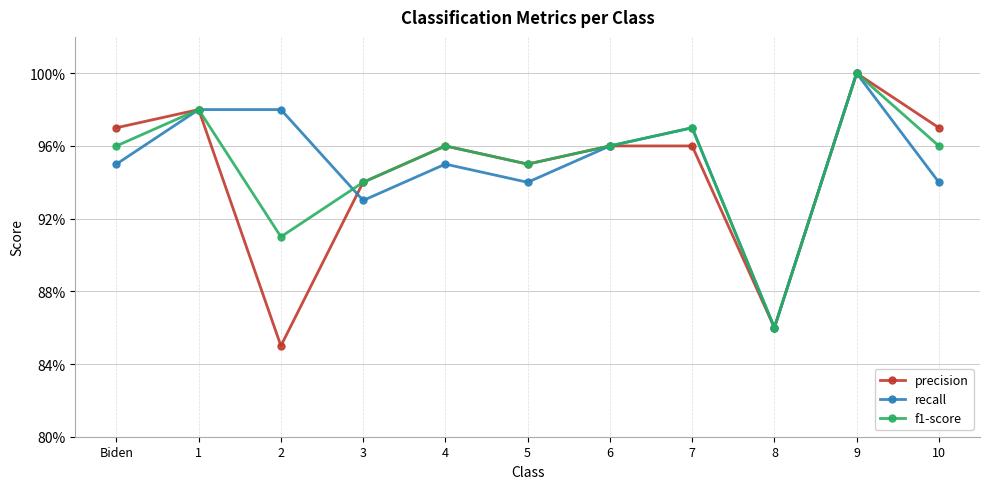

Where do recall and precision first cross each other?

2 and 3